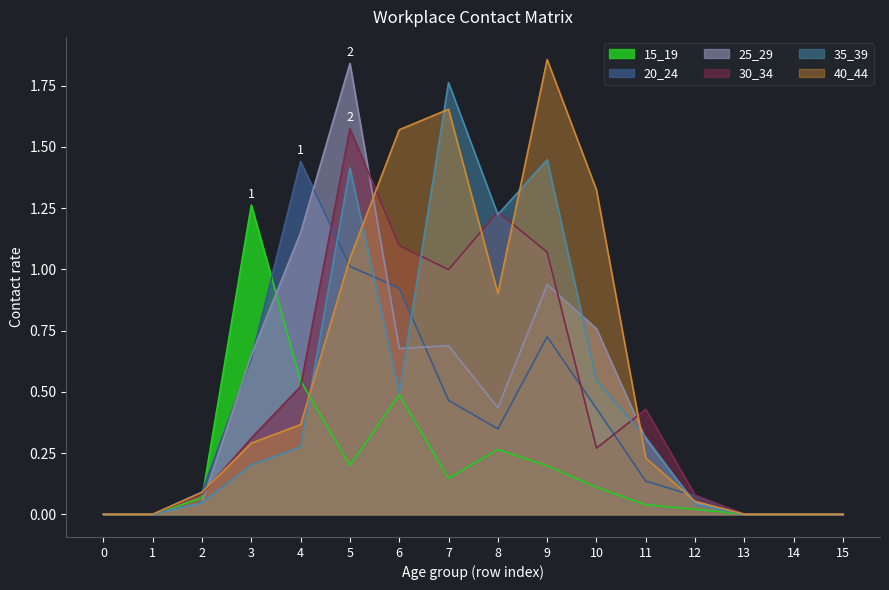

List the labels in order of 40_44 value, largest first.

9, 7, 6, 10, 5, 8, 4, 3, 11, 2, 12, 0, 1, 13, 14, 15